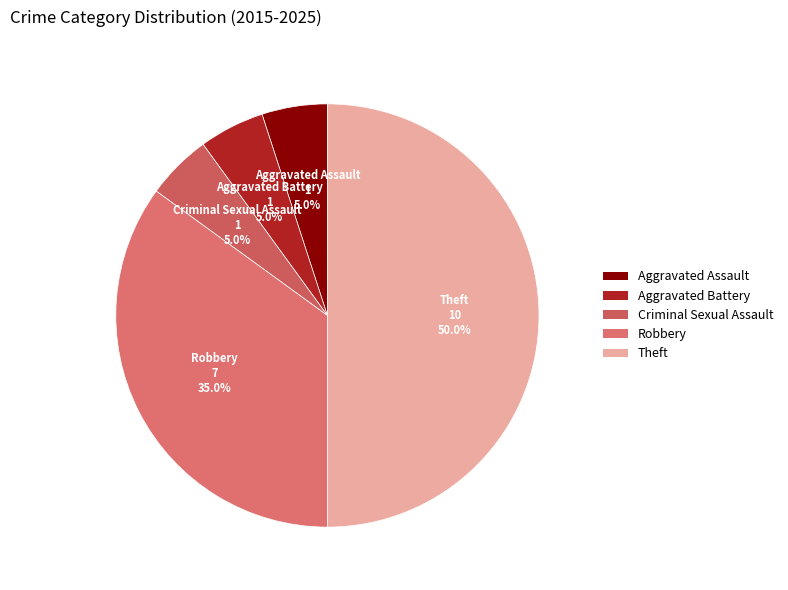

Does Criminal Sexual Assault account for over 50% of the chart?

No